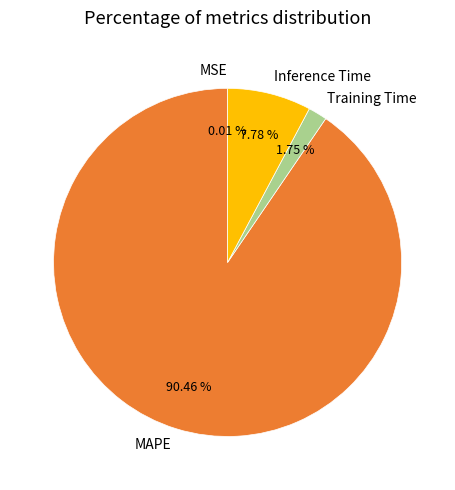

Which slice is the largest?

MAPE